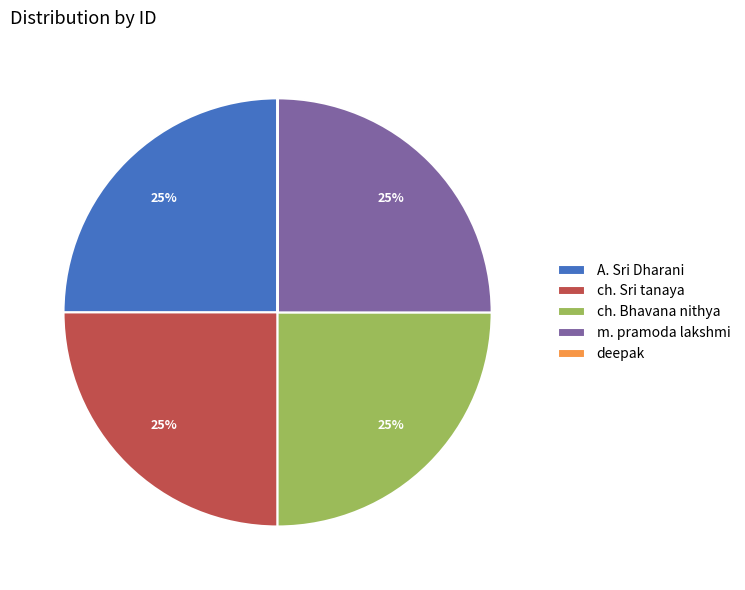

True or false: ch. Bhavana nithya accounts for 25% of the total.

True